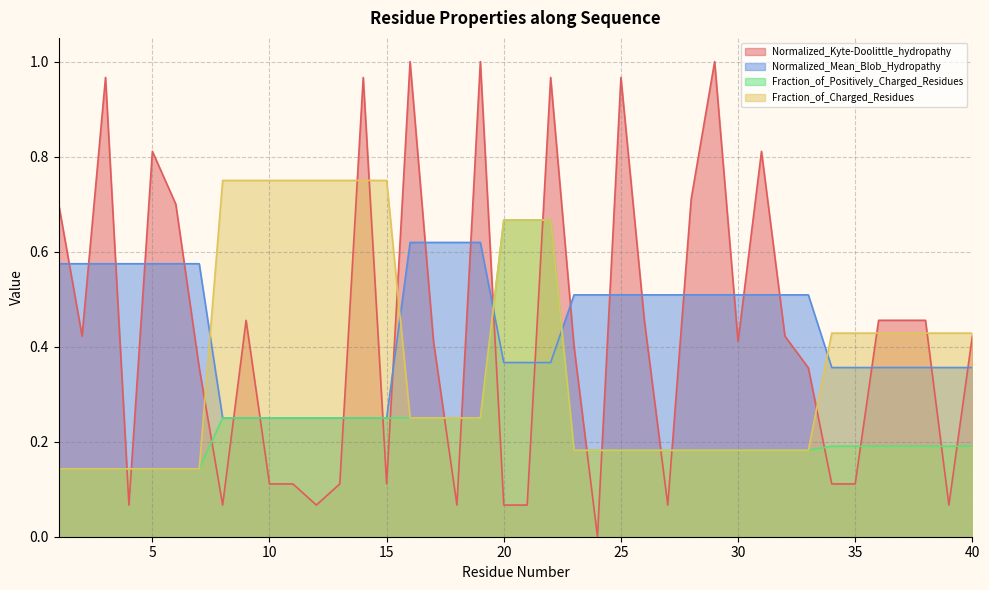

The Fraction_of_Charged_Residues series shows 0.2 at 17. True or false?

True